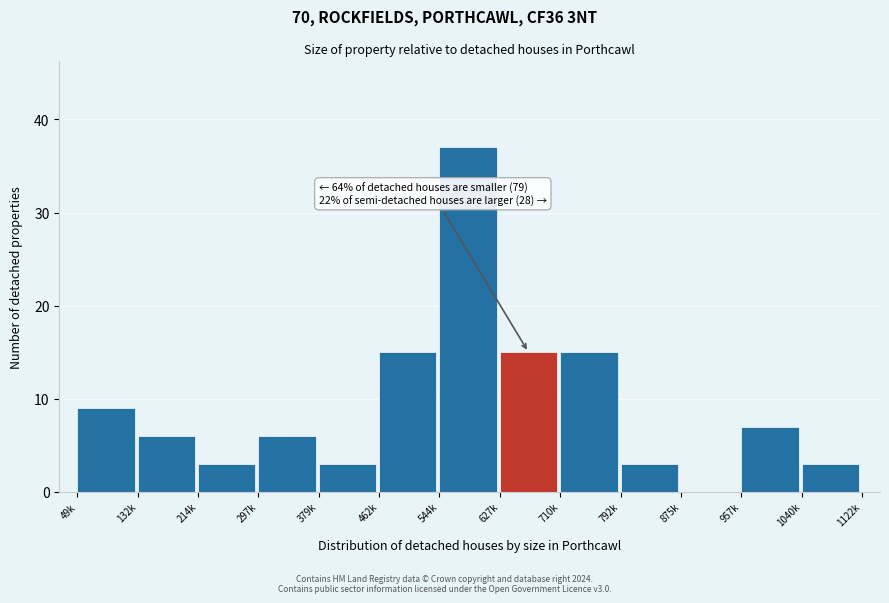

Reading left to right, transcribe all the data shown in this chart.

49k=9	132k=6	214k=3	297k=6	379k=3	462k=15	544k=37	627k=15	710k=15	792k=3	875k=0	957k=7	1040k=3